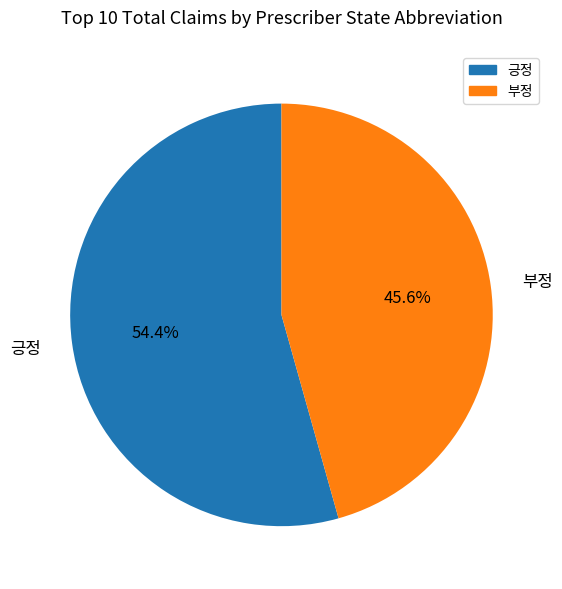

What portion of the pie excludes 긍정?

45.6%